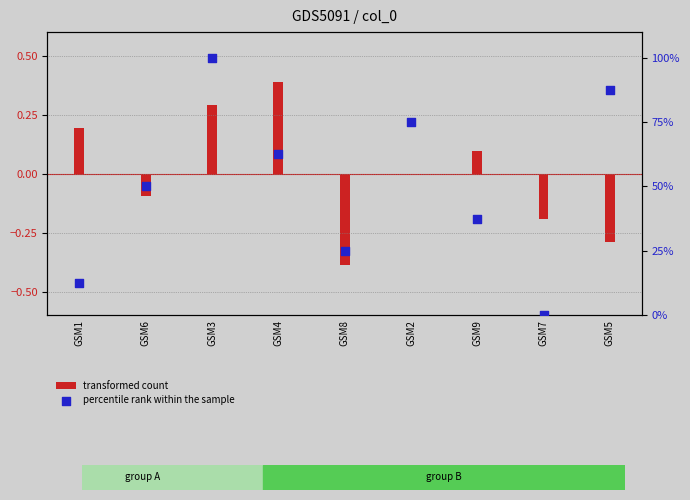

What is the change in value from GSM1 to GSM9?

+25.0